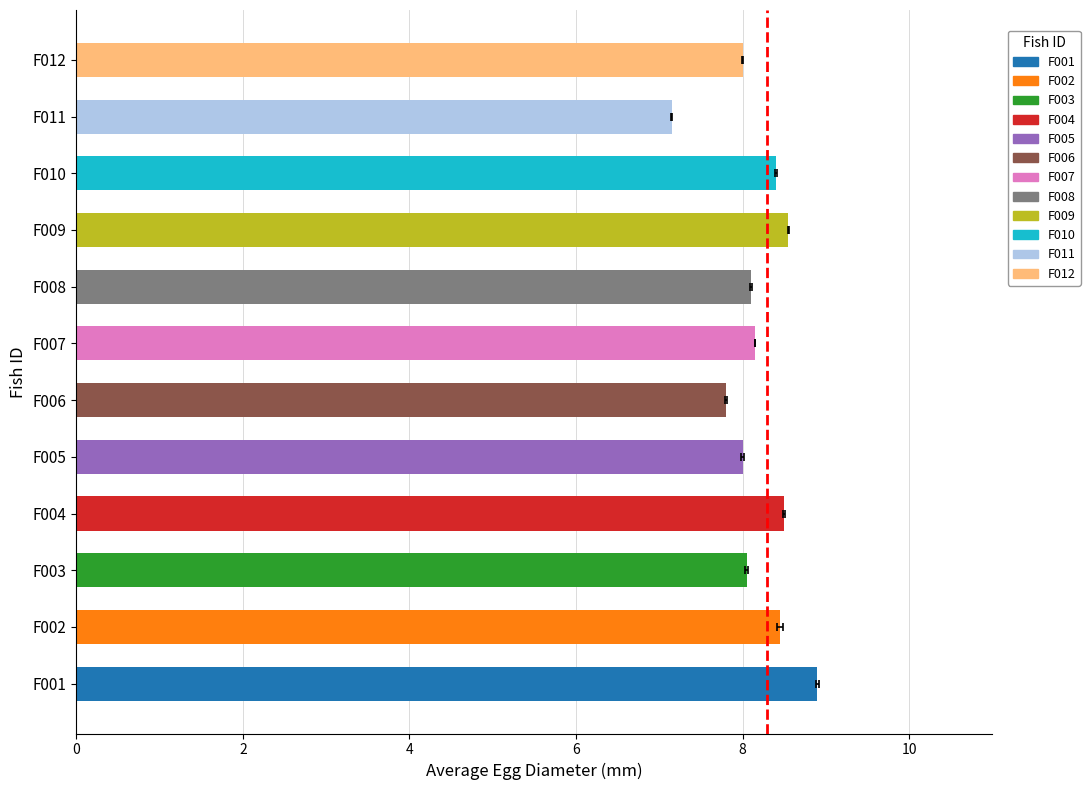

Is it true that Avg Egg Diameter equals 8.0 at F012?

True